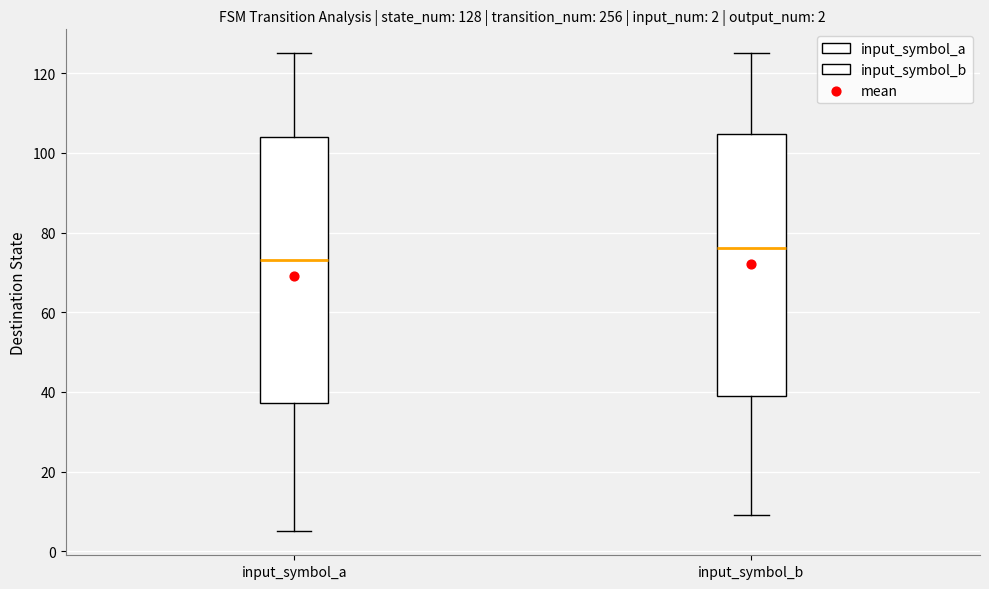

Which box's median line is the highest?

input_symbol_b